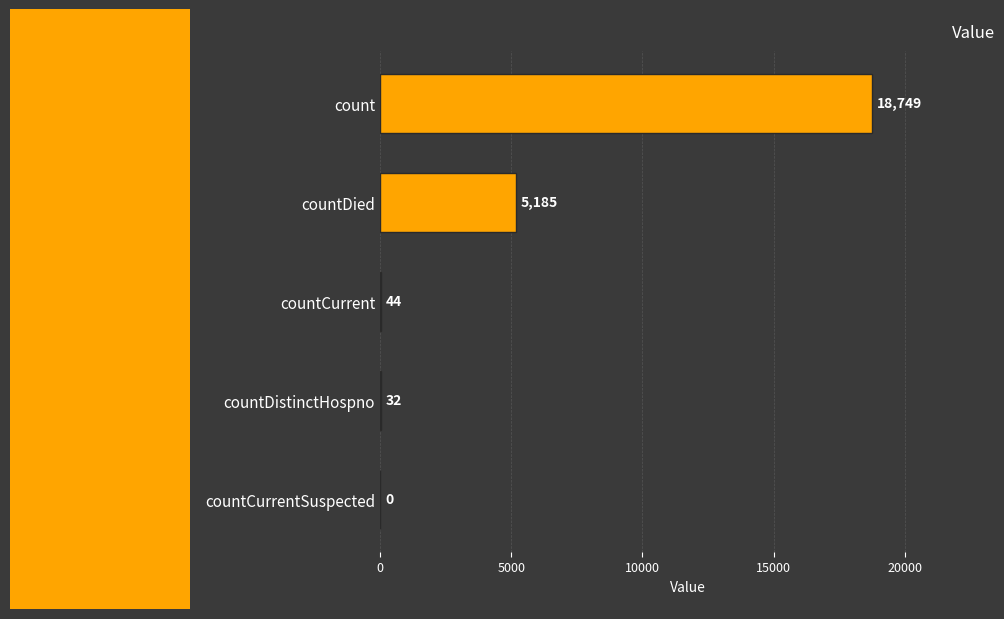

Where is the data nearest to the value 9374?

countDied